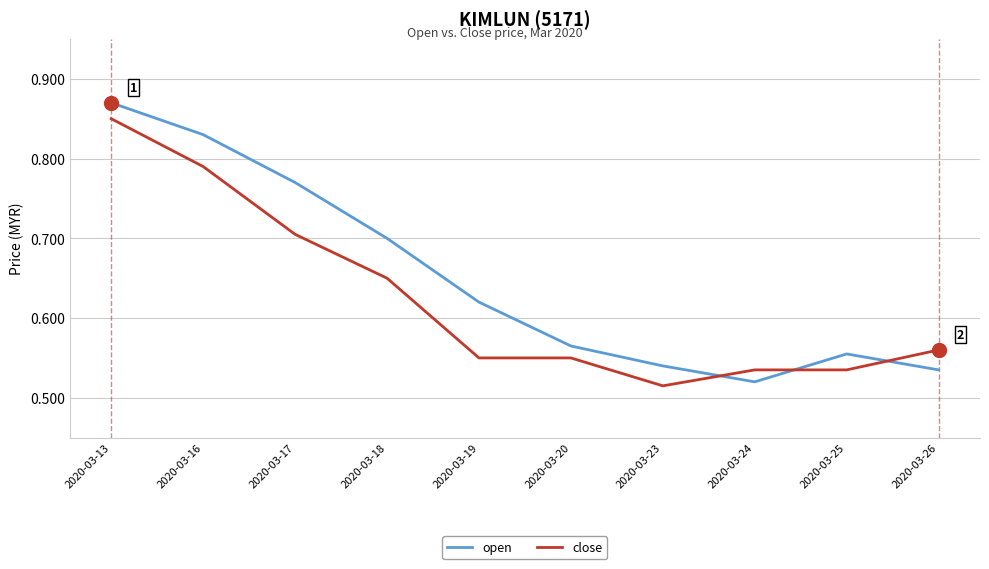

Which series has the largest total across all categories?

open